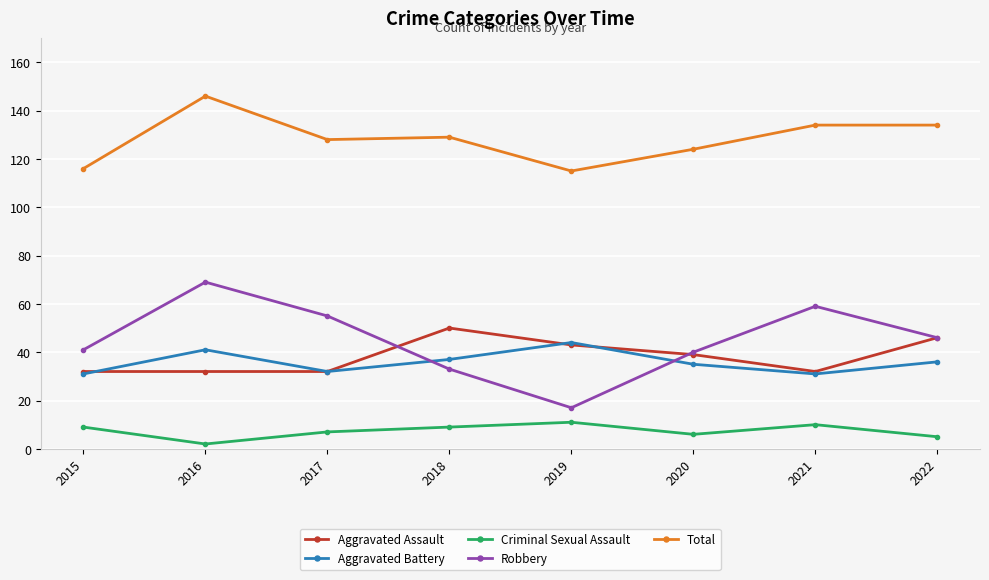

Which series has the largest range (max minus min)?

Robbery